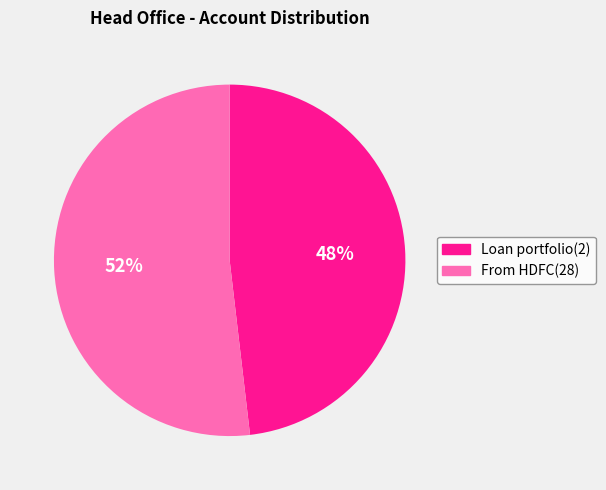

Which category has the smallest portion of the pie?

Loan portfolio(2)